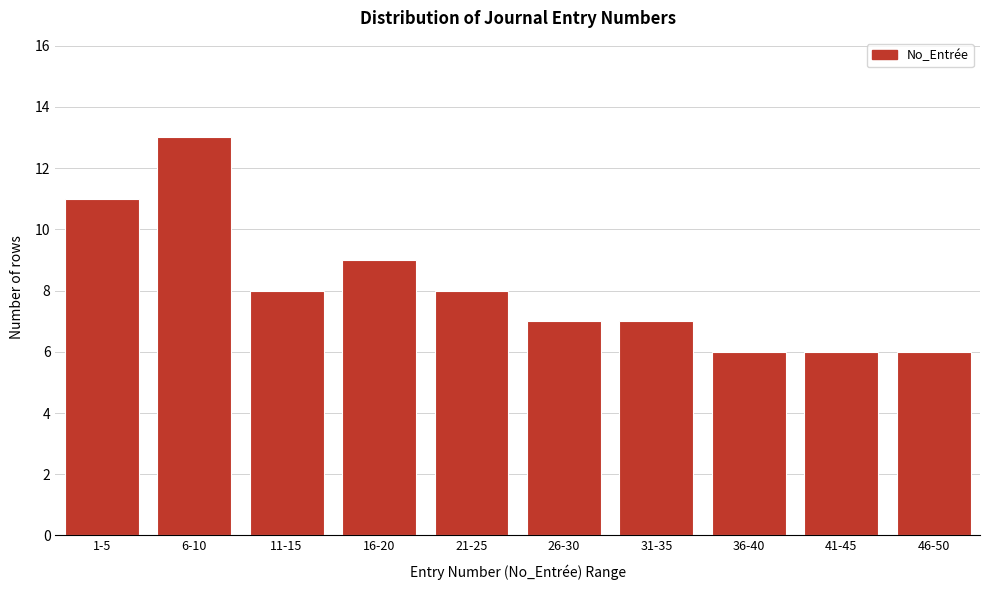

Reading left to right, list all the values displayed in this chart.

11	13	8	9	8	7	7	6	6	6